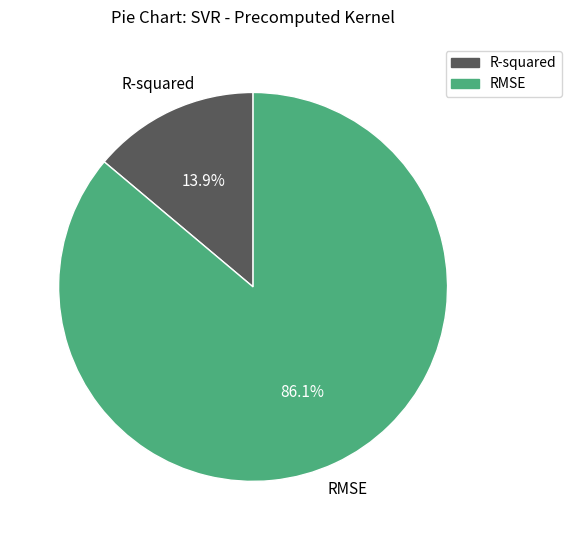

To the nearest percent, what portion does RMSE represent?

86%